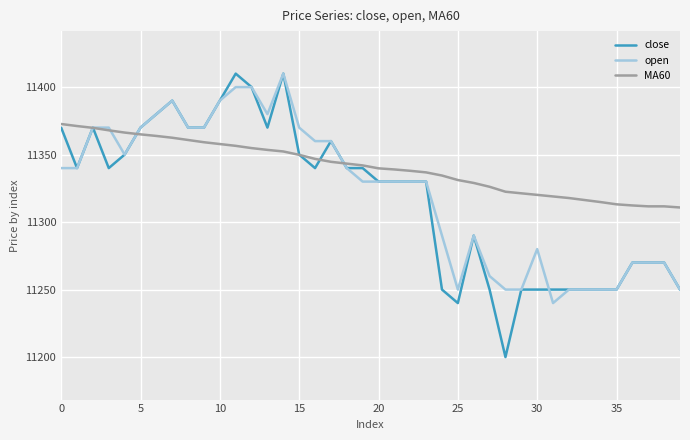

What is the greatest value displayed?

11410.0